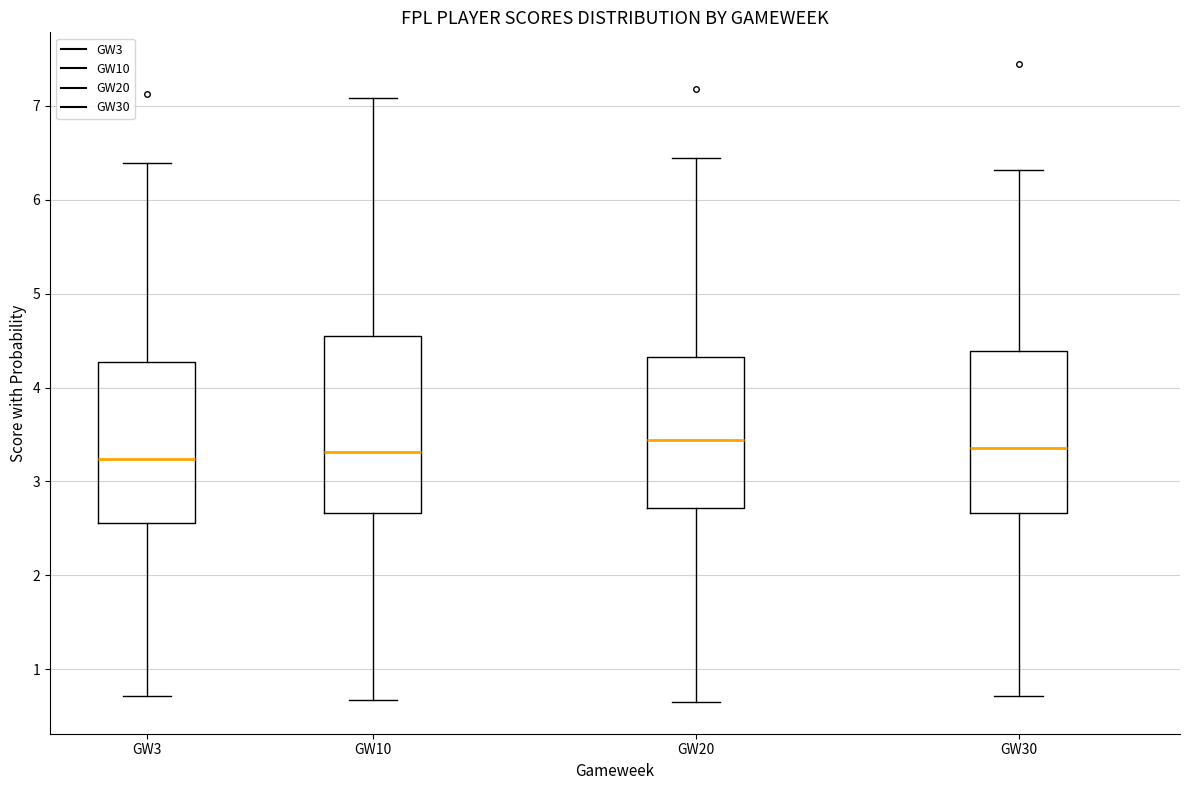

Where does the median line of the box for GW3 sit on the y-axis? The values are not printed on the chart, so give them approximately, as read against the axis.

3.2